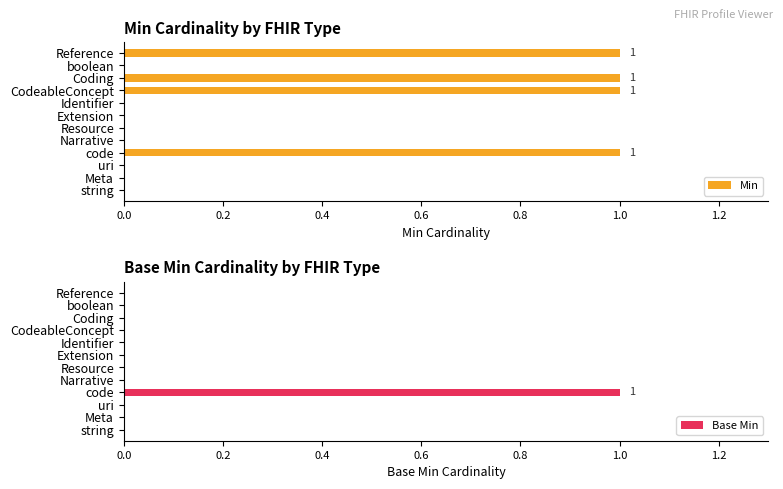

What is the sum of all Min values?

4